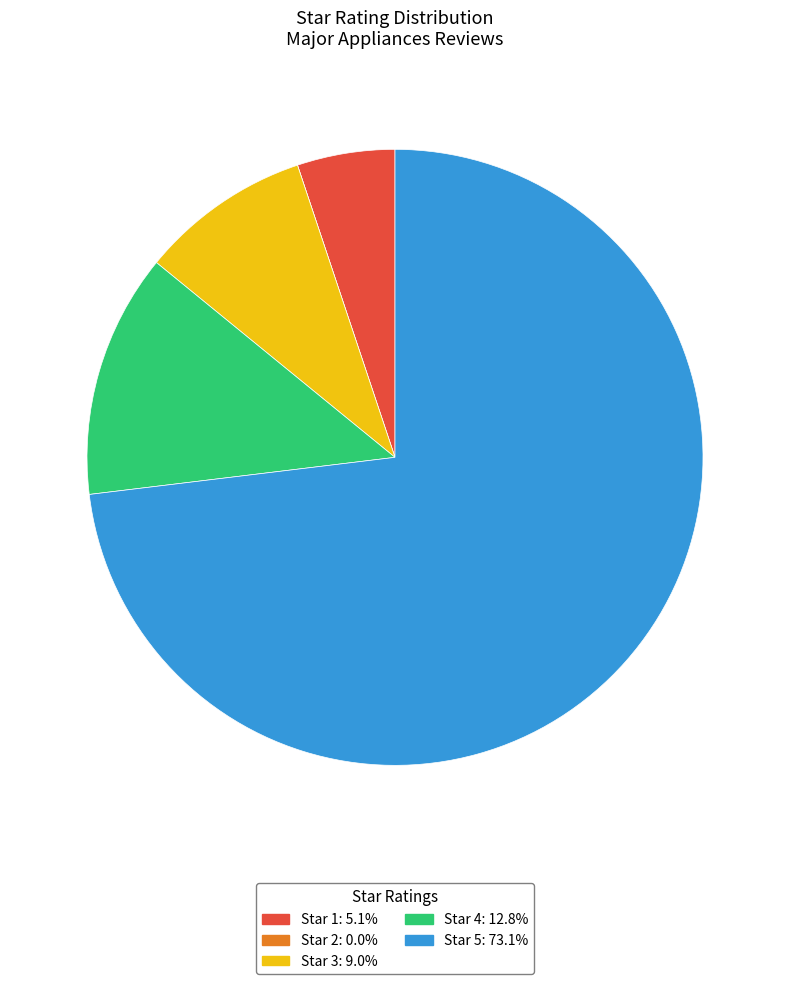

Does any single category account for the majority?

Yes